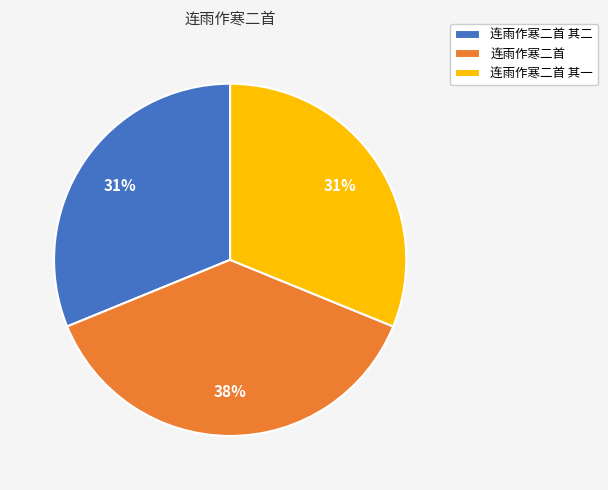

Combined, do 连雨作寒二首 其一 and 连雨作寒二首 其二 account for over 50%?

Yes